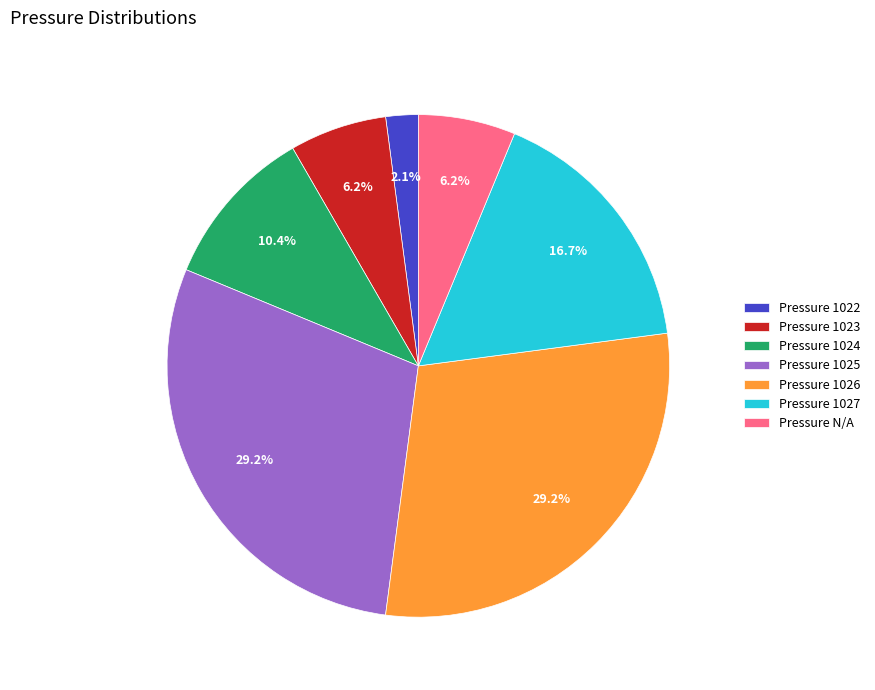

Do Pressure 1024 and Pressure 1023 together represent more than half of the pie?

No